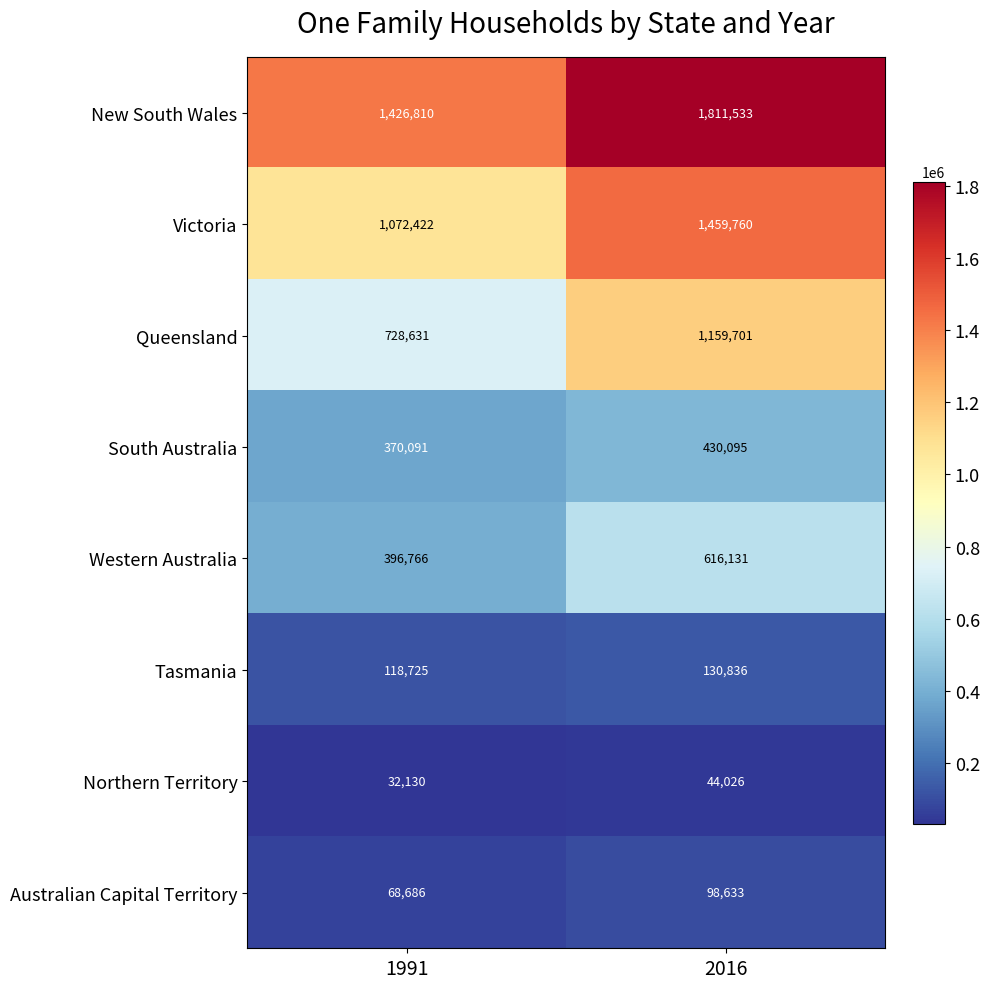

Which category has the highest value in the South Australia series?

2016